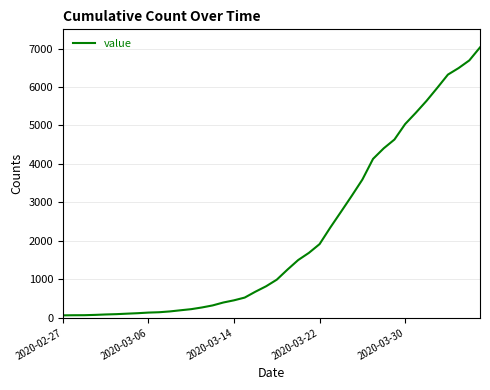

What is the difference between the maximum and minimum values?

6966